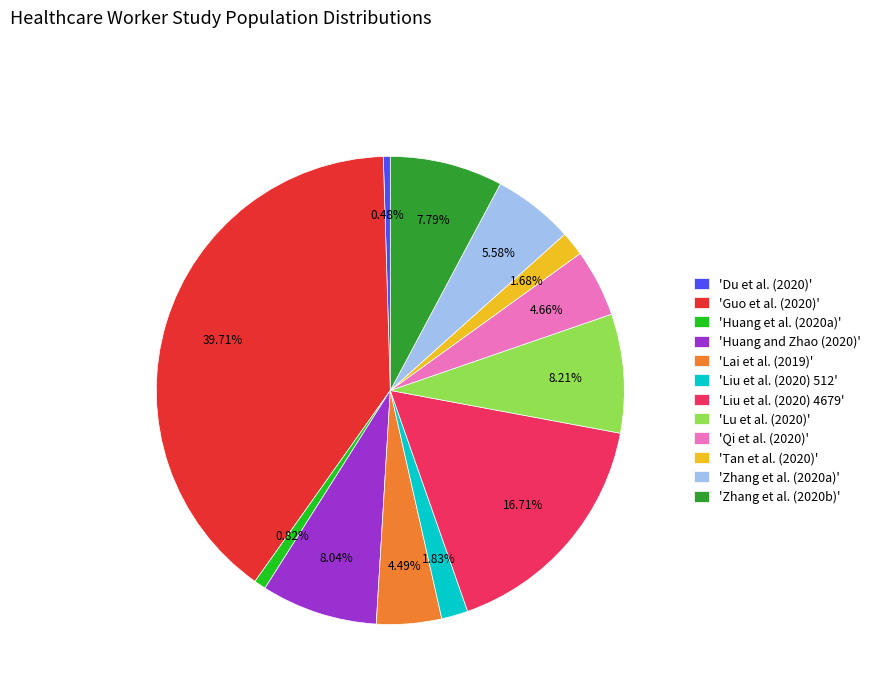

Is the sum of 'Huang and Zhao (2020)' and 'Zhang et al. (2020b)' greater than half?

No